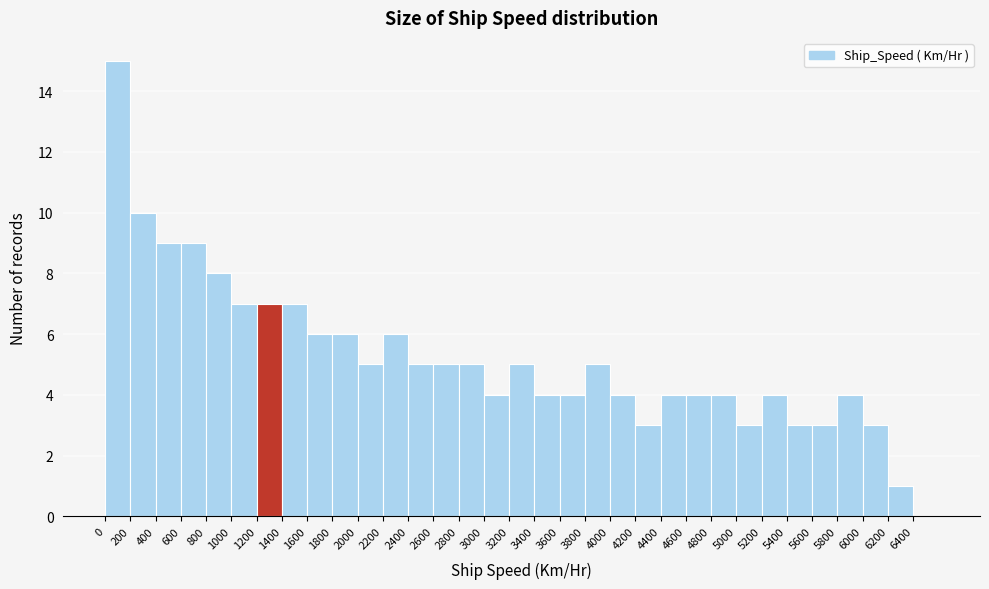

Reading left to right, list every bar in this chart as the range it spans on the x-axis followed by its height. The values are not printed on the chart, so give them approximately, as read against the axis.

0 to 200: 15
200 to 400: 10
400 to 600: 9
600 to 800: 9
800 to 1000: 8
1000 to 1200: 7
1200 to 1400: 7
1400 to 1600: 7
1600 to 1800: 6
1800 to 2000: 6
2000 to 2200: 5
2200 to 2400: 6
2400 to 2600: 5
2600 to 2800: 5
2800 to 3000: 5
3000 to 3200: 4
3200 to 3400: 5
3400 to 3600: 4
3600 to 3800: 4
3800 to 4000: 5
4000 to 4200: 4
4200 to 4400: 3
4400 to 4600: 4
4600 to 4800: 4
4800 to 5000: 4
5000 to 5200: 3
5200 to 5400: 4
5400 to 5600: 3
5600 to 5800: 3
5800 to 6000: 4
6000 to 6200: 3
6200 to 6400: 1
6400 to 6600: 0